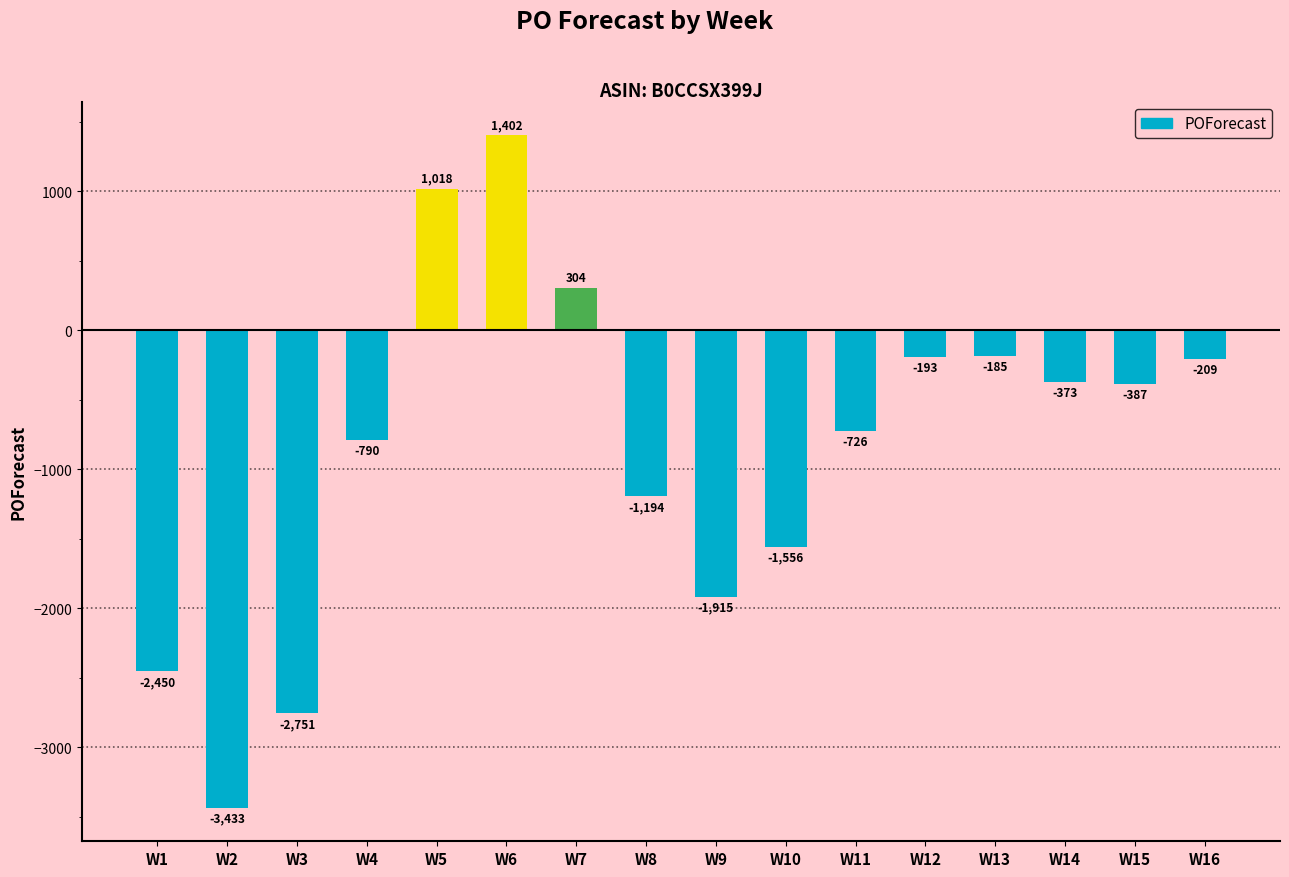

The value at W9 is -613. True or false?

False